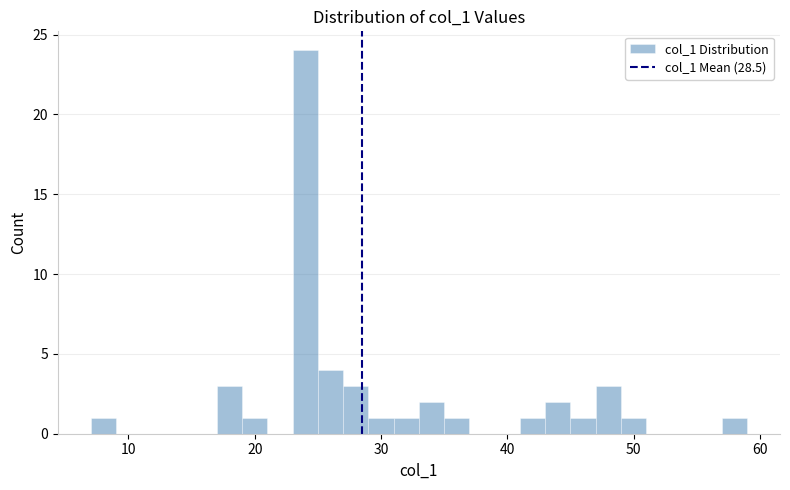

Around what value on the x-axis is the tallest bar? Give the approximate position of its centre, as read against the axis.

24